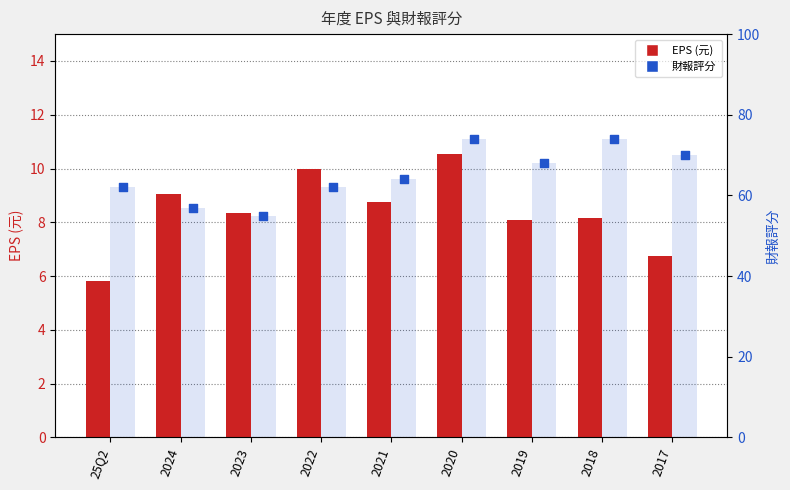

At which category is the sum across all series the highest?

2020